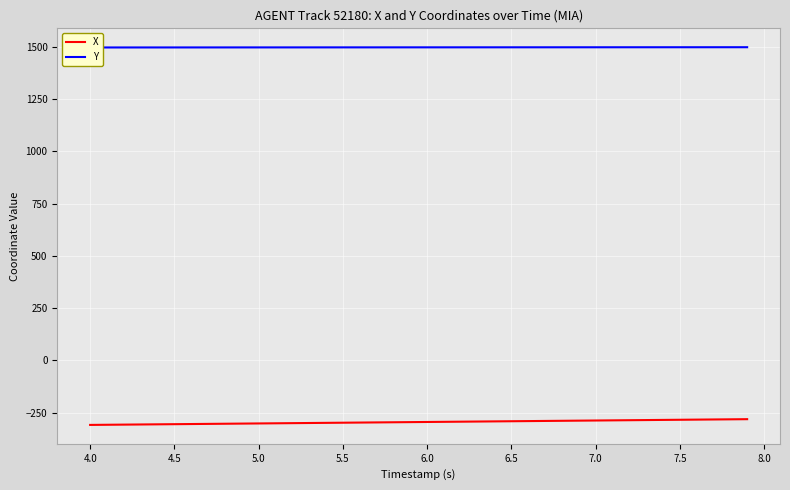

True or false: Y and X cross at least once.

False